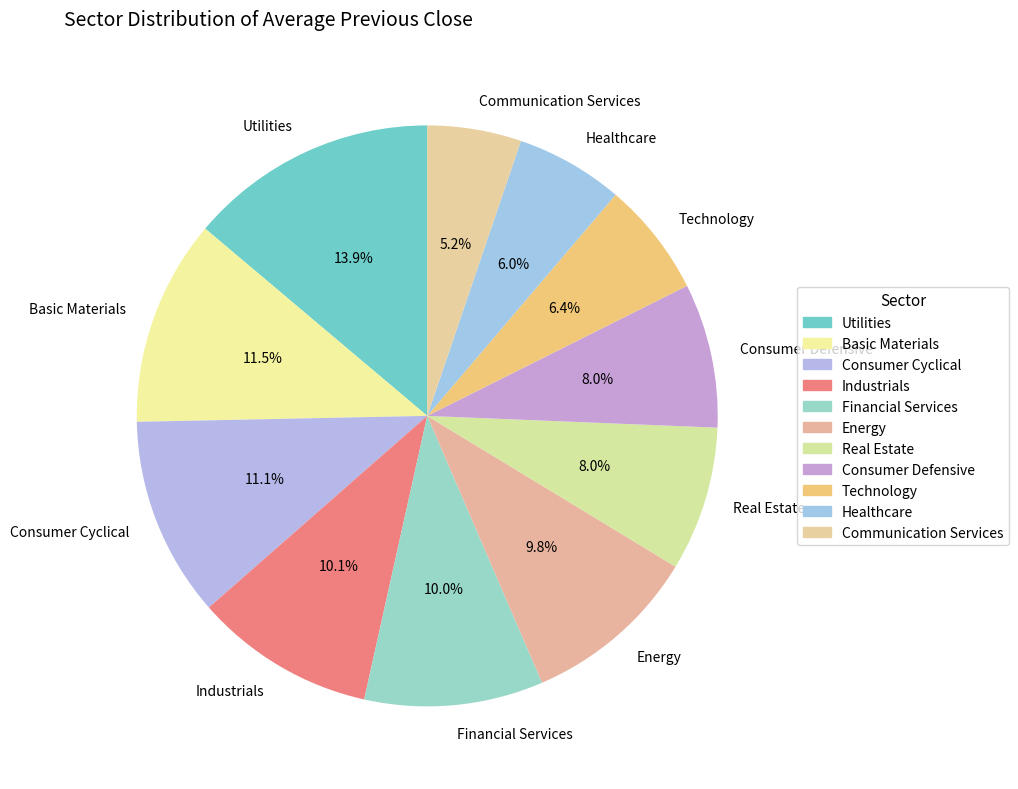

Count the number of slices in the pie.

11